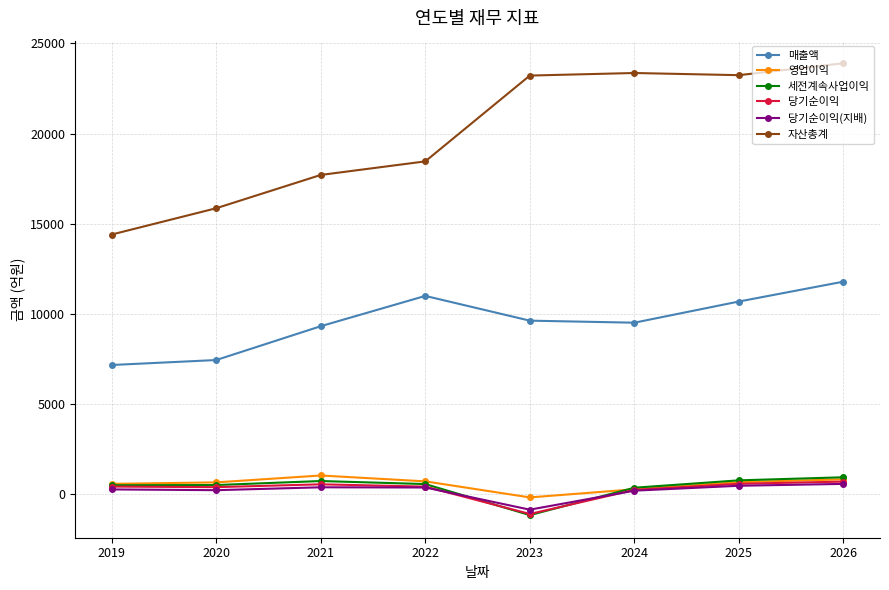

How many lines are shown in the chart?

6